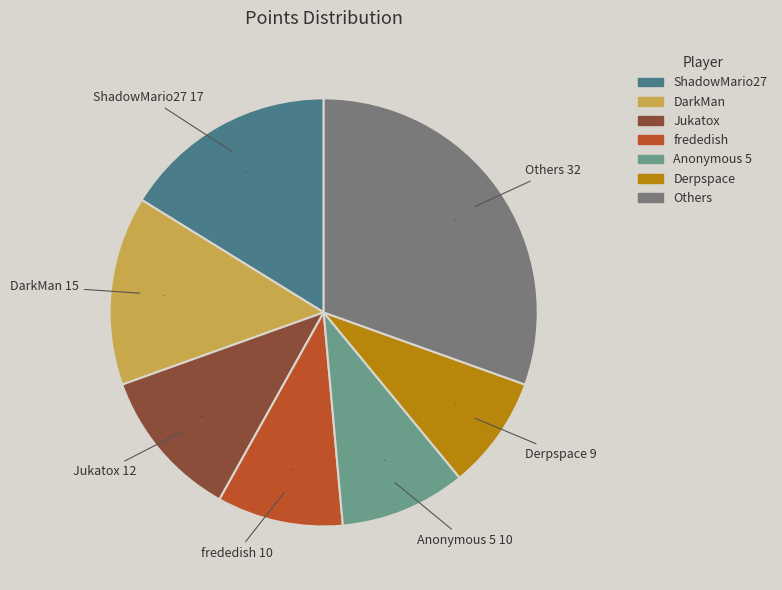

The frededish slice represents 1% of the pie. True or false?

False